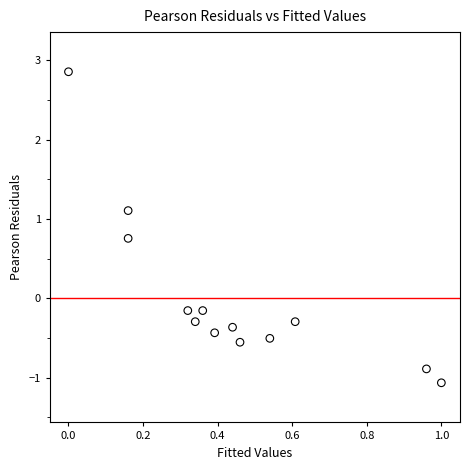

What is the range of Y values (max minus min)?

3.9